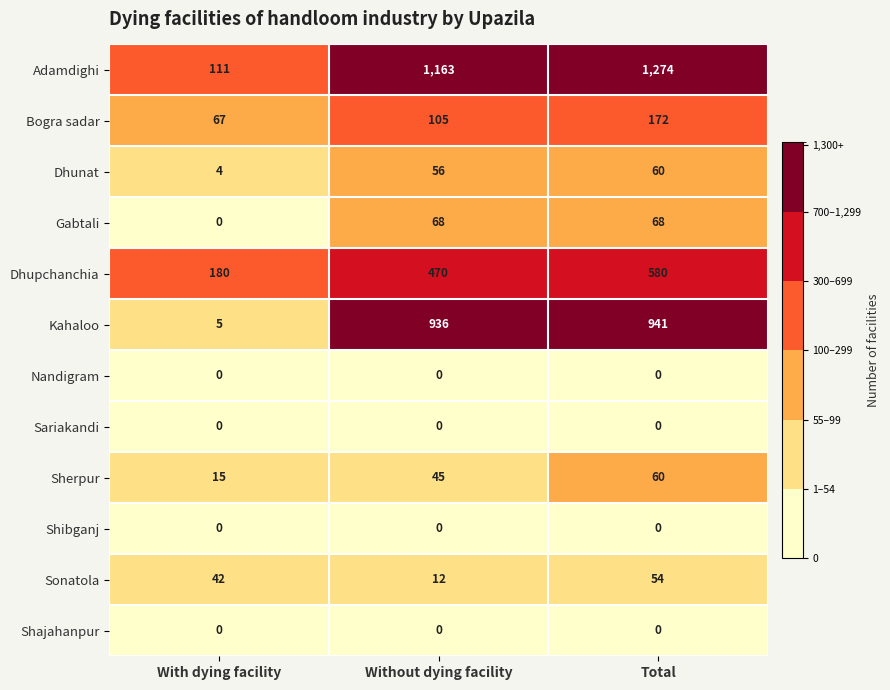

What is the difference between the Dhupchanchia values at Without dying facility and Total?

110